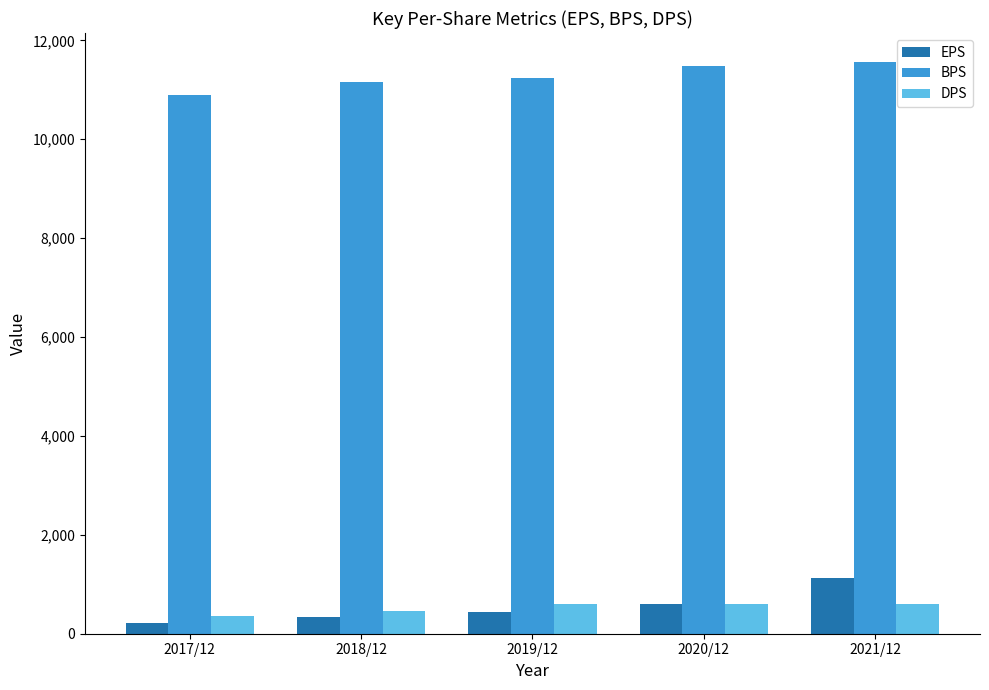

At 2021/12, list the series in order from largest to smallest.

BPS, EPS, DPS